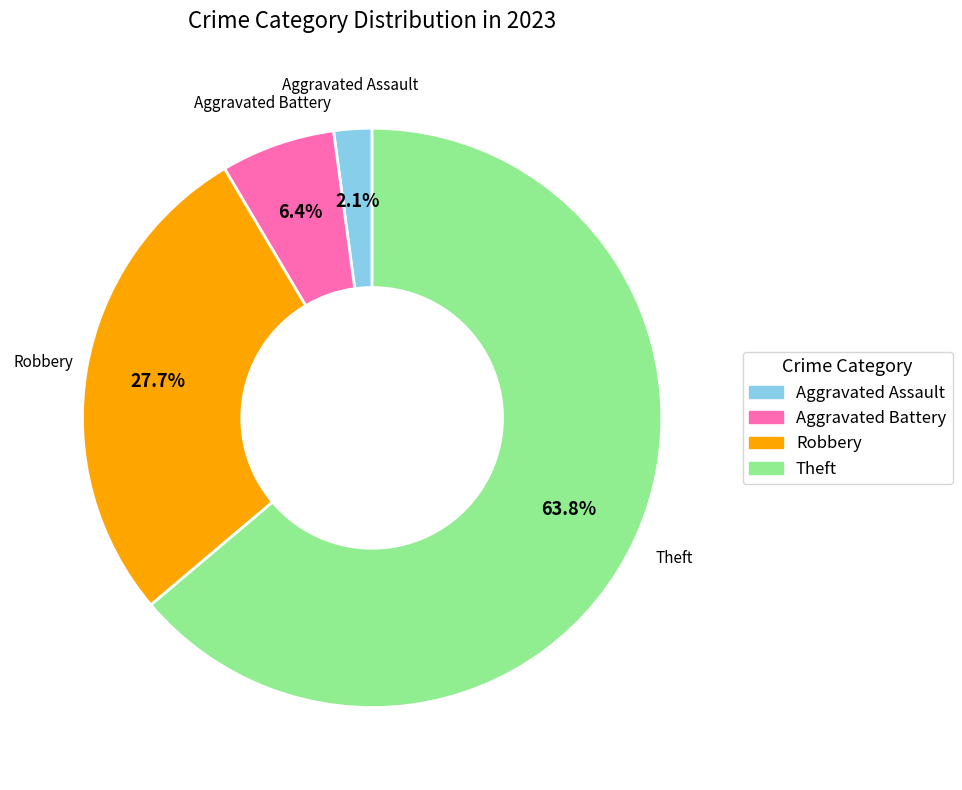

Does any single category account for the majority?

Yes